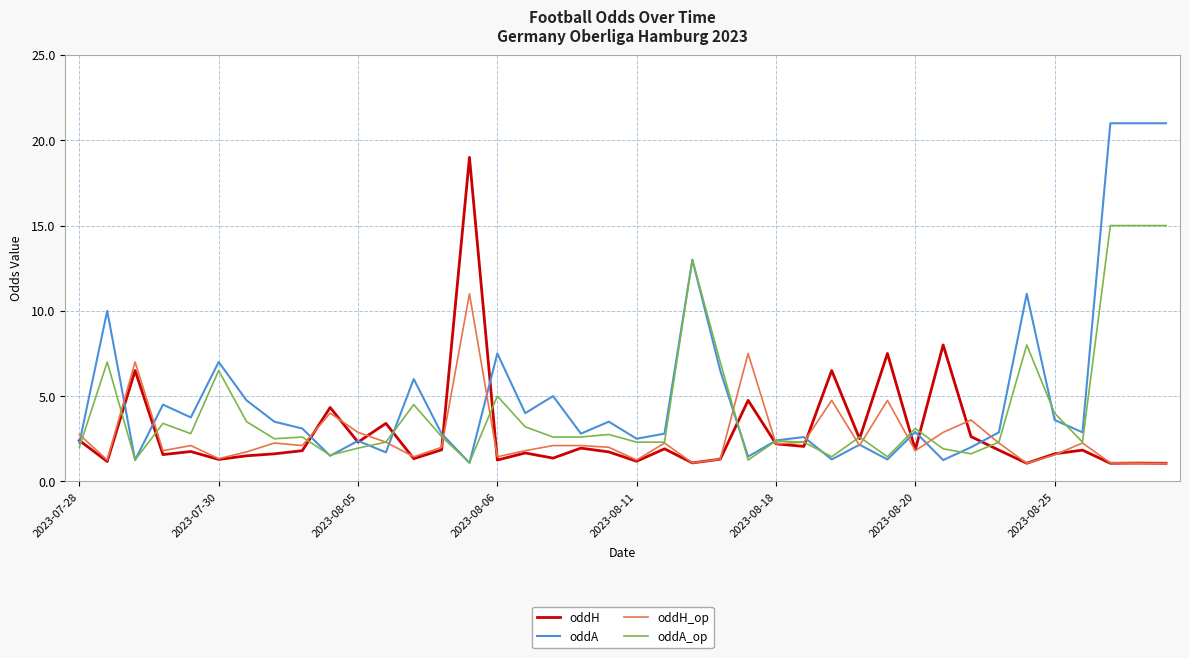

What is the difference between the maximum and minimum values in the oddH_op series?

9.9